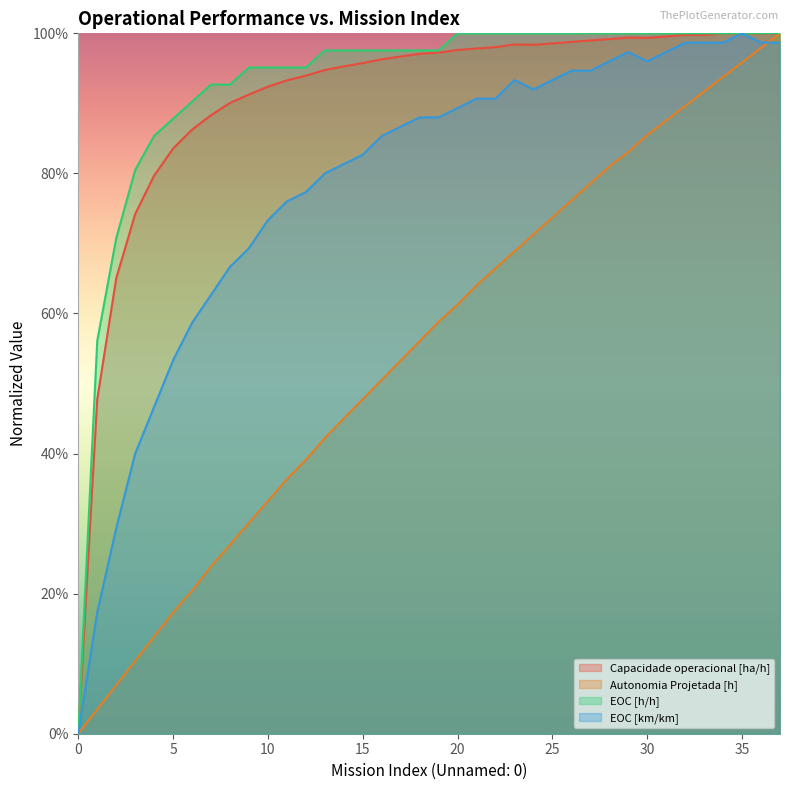

At which category is the sum across all series the highest?

37